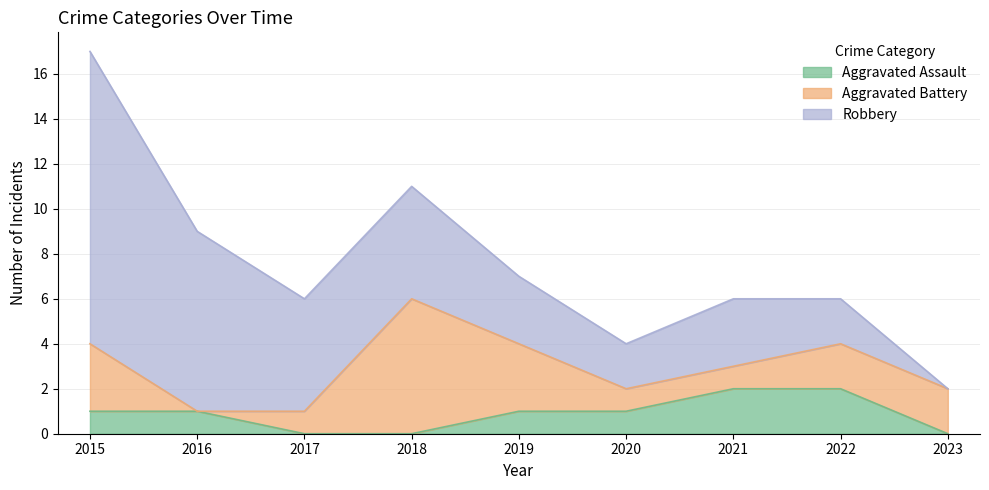

True or false: Aggravated Battery has more than 0 interior local peaks.

True